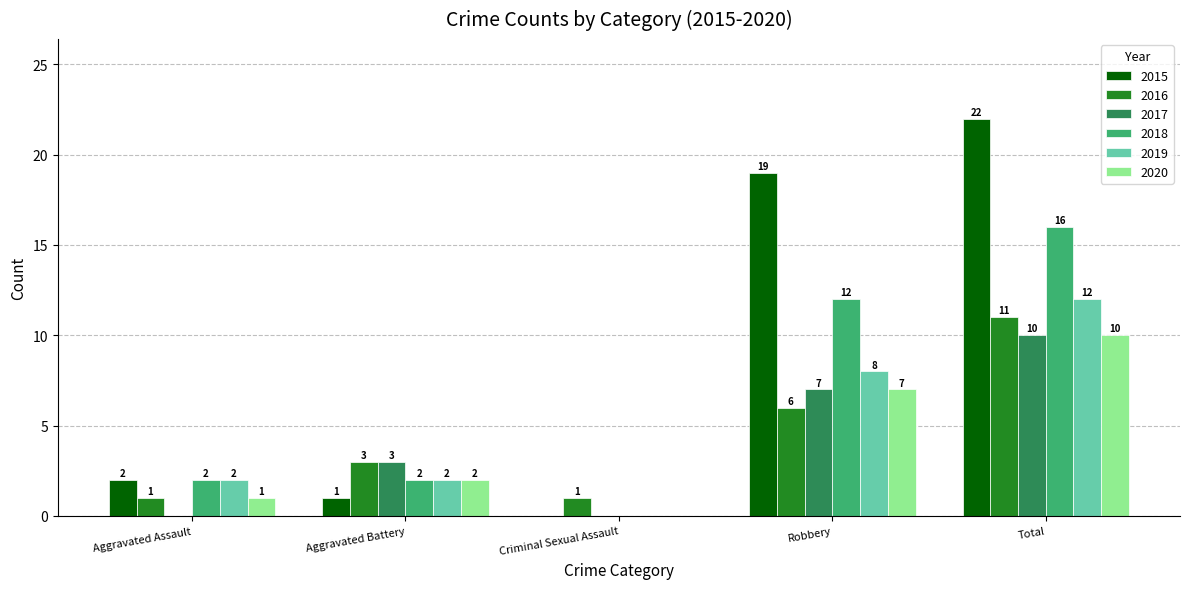

What is the sum of all 2016 values?

22